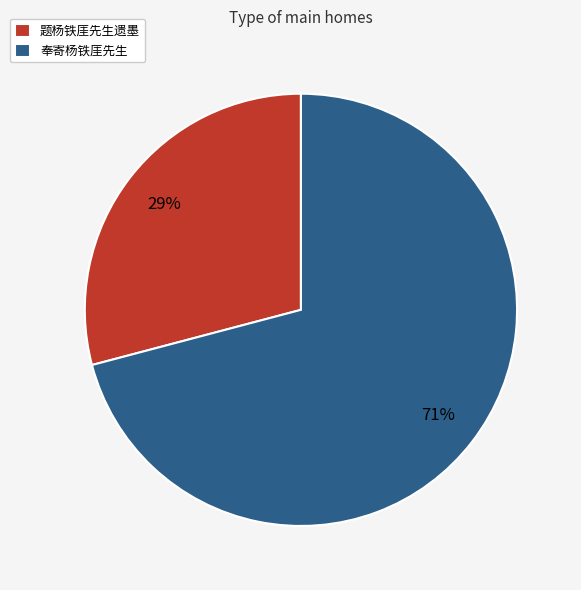

Which has a higher value, 题杨铁厓先生遗墨 or 奉寄杨铁厓先生?

奉寄杨铁厓先生